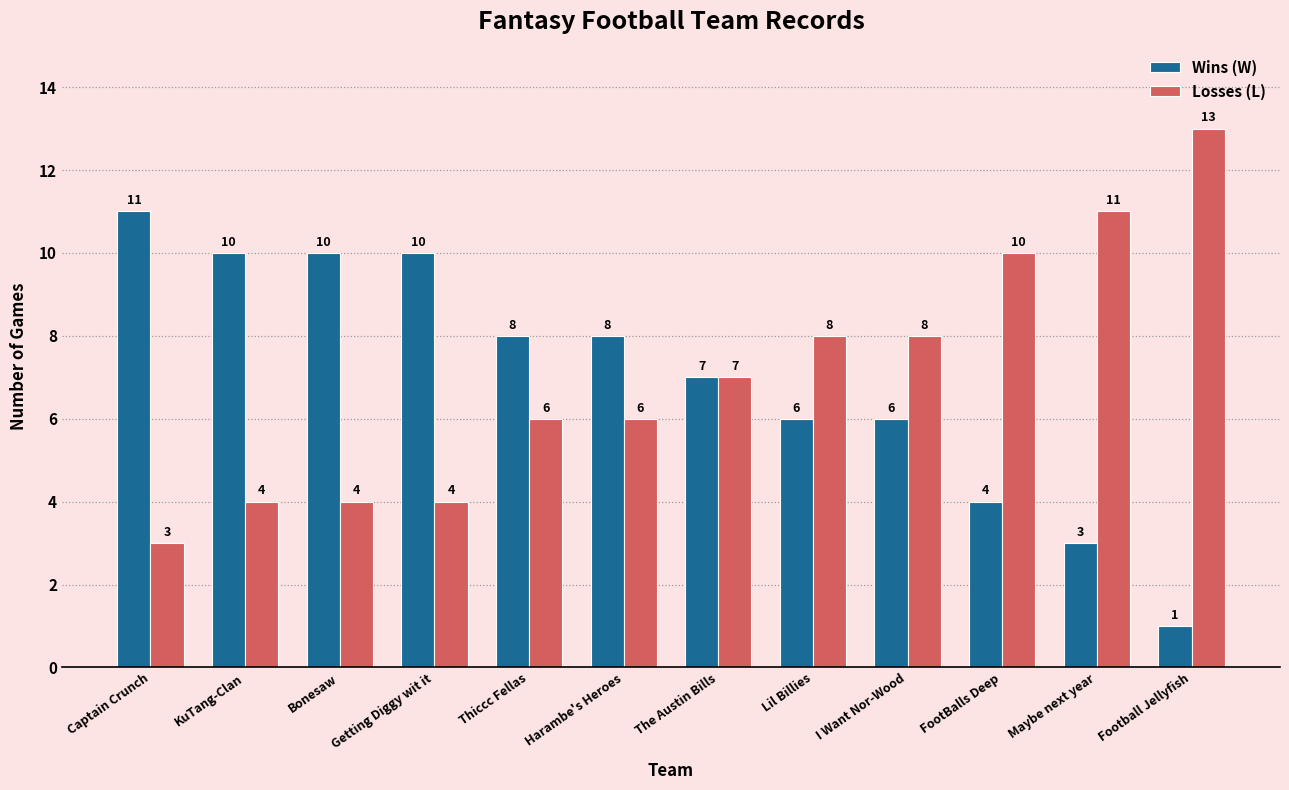

What is the total value across all series at Football Jellyfish?

14